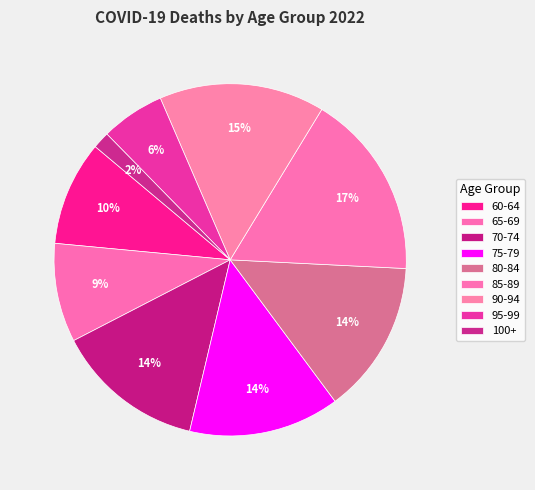

What is the largest slice in the pie chart?

85-89